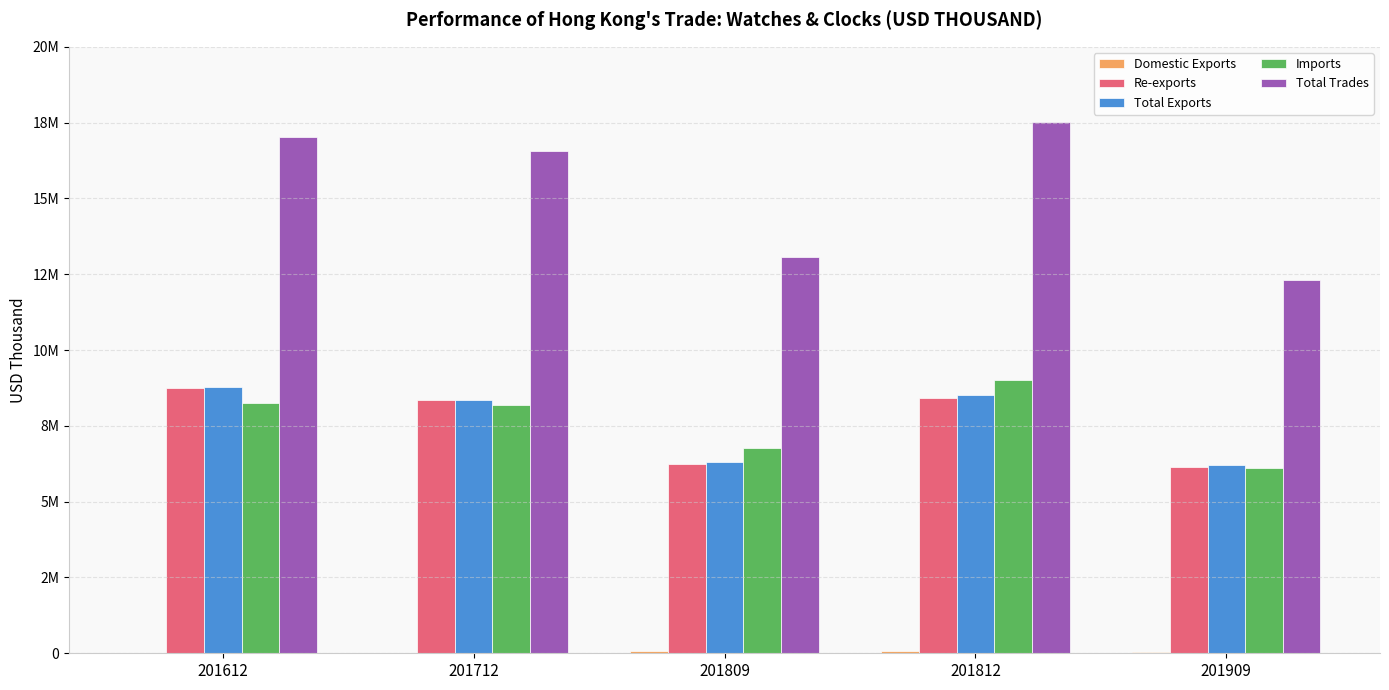

Does the chart contain stacked bars?

No